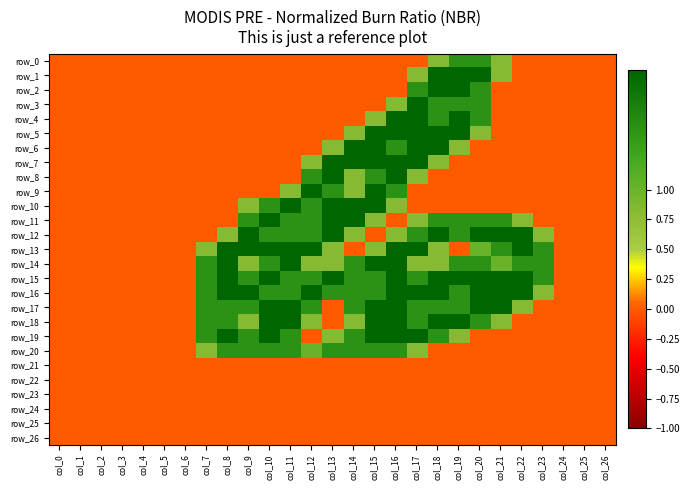

Reading left to right, list all the values displayed in this chart.

row_0: 0.0	0.0	0.0	0.0	0.0	0.0	0.0	0.0	0.0	0.0	0.0	0.0	0.0	0.0	0.0	0.0	0.0	0.0	0.8	1.5	1.5	0.8	0.0	0.0	0.0	0.0	0.0
row_1: 0.0	0.0	0.0	0.0	0.0	0.0	0.0	0.0	0.0	0.0	0.0	0.0	0.0	0.0	0.0	0.0	0.0	0.8	2.0	2.0	2.0	0.8	0.0	0.0	0.0	0.0	0.0
row_2: 0.0	0.0	0.0	0.0	0.0	0.0	0.0	0.0	0.0	0.0	0.0	0.0	0.0	0.0	0.0	0.0	0.0	1.5	2.0	2.0	1.5	0.0	0.0	0.0	0.0	0.0	0.0
row_3: 0.0	0.0	0.0	0.0	0.0	0.0	0.0	0.0	0.0	0.0	0.0	0.0	0.0	0.0	0.0	0.0	0.8	2.0	1.5	1.5	1.5	0.0	0.0	0.0	0.0	0.0	0.0
row_4: 0.0	0.0	0.0	0.0	0.0	0.0	0.0	0.0	0.0	0.0	0.0	0.0	0.0	0.0	0.0	0.8	2.0	2.0	1.5	2.0	1.5	0.0	0.0	0.0	0.0	0.0	0.0
row_5: 0.0	0.0	0.0	0.0	0.0	0.0	0.0	0.0	0.0	0.0	0.0	0.0	0.0	0.0	0.8	2.0	2.0	2.0	2.0	2.0	0.8	0.0	0.0	0.0	0.0	0.0	0.0
row_6: 0.0	0.0	0.0	0.0	0.0	0.0	0.0	0.0	0.0	0.0	0.0	0.0	0.0	0.8	2.0	2.0	1.5	2.0	2.0	0.8	0.0	0.0	0.0	0.0	0.0	0.0	0.0
row_7: 0.0	0.0	0.0	0.0	0.0	0.0	0.0	0.0	0.0	0.0	0.0	0.0	0.8	2.0	2.0	2.0	2.0	2.0	0.8	0.0	0.0	0.0	0.0	0.0	0.0	0.0	0.0
row_8: 0.0	0.0	0.0	0.0	0.0	0.0	0.0	0.0	0.0	0.0	0.0	0.0	1.5	2.0	0.8	1.5	2.0	0.8	0.0	0.0	0.0	0.0	0.0	0.0	0.0	0.0	0.0
row_9: 0.0	0.0	0.0	0.0	0.0	0.0	0.0	0.0	0.0	0.0	0.0	0.8	2.0	1.5	0.8	2.0	1.5	0.0	0.0	0.0	0.0	0.0	0.0	0.0	0.0	0.0	0.0
row_10: 0.0	0.0	0.0	0.0	0.0	0.0	0.0	0.0	0.0	0.8	1.5	2.0	1.5	2.0	2.0	2.0	0.8	0.0	0.0	0.0	0.0	0.0	0.0	0.0	0.0	0.0	0.0
row_11: 0.0	0.0	0.0	0.0	0.0	0.0	0.0	0.0	0.0	1.5	2.0	1.5	1.5	2.0	2.0	0.8	0.0	0.8	1.5	1.5	1.5	1.5	0.8	0.0	0.0	0.0	0.0
row_12: 0.0	0.0	0.0	0.0	0.0	0.0	0.0	0.0	0.8	2.0	1.5	1.5	1.5	2.0	0.8	0.0	0.8	1.5	2.0	1.5	2.0	2.0	2.0	0.8	0.0	0.0	0.0
row_13: 0.0	0.0	0.0	0.0	0.0	0.0	0.0	0.8	2.0	2.0	2.0	2.0	2.0	0.8	0.0	0.8	2.0	2.0	0.8	0.0	1.0	1.5	2.0	1.5	0.0	0.0	0.0
row_14: 0.0	0.0	0.0	0.0	0.0	0.0	0.0	1.5	2.0	0.8	1.5	2.0	0.8	0.8	1.5	2.0	2.0	0.8	0.8	1.5	1.5	1.0	1.5	1.5	0.0	0.0	0.0
row_15: 0.0	0.0	0.0	0.0	0.0	0.0	0.0	1.5	2.0	1.5	2.0	1.5	1.5	2.0	1.5	1.5	2.0	1.5	2.0	2.0	2.0	2.0	2.0	1.5	0.0	0.0	0.0
row_16: 0.0	0.0	0.0	0.0	0.0	0.0	0.0	1.5	2.0	2.0	1.5	1.5	2.0	1.5	1.5	1.5	2.0	2.0	2.0	1.5	2.0	2.0	2.0	0.8	0.0	0.0	0.0
row_17: 0.0	0.0	0.0	0.0	0.0	0.0	0.0	1.5	1.5	1.5	2.0	2.0	1.5	0.0	1.5	2.0	2.0	1.5	1.5	1.5	2.0	2.0	0.8	0.0	0.0	0.0	0.0
row_18: 0.0	0.0	0.0	0.0	0.0	0.0	0.0	1.5	1.5	0.8	2.0	2.0	0.8	0.0	0.8	2.0	2.0	1.5	2.0	2.0	1.5	0.8	0.0	0.0	0.0	0.0	0.0
row_19: 0.0	0.0	0.0	0.0	0.0	0.0	0.0	1.5	2.0	1.5	2.0	1.5	0.0	0.8	1.5	2.0	2.0	2.0	1.5	0.8	0.0	0.0	0.0	0.0	0.0	0.0	0.0
row_20: 0.0	0.0	0.0	0.0	0.0	0.0	0.0	0.8	1.5	1.5	1.5	1.5	1.0	1.5	1.5	1.5	1.5	0.8	0.0	0.0	0.0	0.0	0.0	0.0	0.0	0.0	0.0
row_21: 0.0	0.0	0.0	0.0	0.0	0.0	0.0	0.0	0.0	0.0	0.0	0.0	0.0	0.0	0.0	0.0	0.0	0.0	0.0	0.0	0.0	0.0	0.0	0.0	0.0	0.0	0.0
row_22: 0.0	0.0	0.0	0.0	0.0	0.0	0.0	0.0	0.0	0.0	0.0	0.0	0.0	0.0	0.0	0.0	0.0	0.0	0.0	0.0	0.0	0.0	0.0	0.0	0.0	0.0	0.0
row_23: 0.0	0.0	0.0	0.0	0.0	0.0	0.0	0.0	0.0	0.0	0.0	0.0	0.0	0.0	0.0	0.0	0.0	0.0	0.0	0.0	0.0	0.0	0.0	0.0	0.0	0.0	0.0
row_24: 0.0	0.0	0.0	0.0	0.0	0.0	0.0	0.0	0.0	0.0	0.0	0.0	0.0	0.0	0.0	0.0	0.0	0.0	0.0	0.0	0.0	0.0	0.0	0.0	0.0	0.0	0.0
row_25: 0.0	0.0	0.0	0.0	0.0	0.0	0.0	0.0	0.0	0.0	0.0	0.0	0.0	0.0	0.0	0.0	0.0	0.0	0.0	0.0	0.0	0.0	0.0	0.0	0.0	0.0	0.0
row_26: 0.0	0.0	0.0	0.0	0.0	0.0	0.0	0.0	0.0	0.0	0.0	0.0	0.0	0.0	0.0	0.0	0.0	0.0	0.0	0.0	0.0	0.0	0.0	0.0	0.0	0.0	0.0